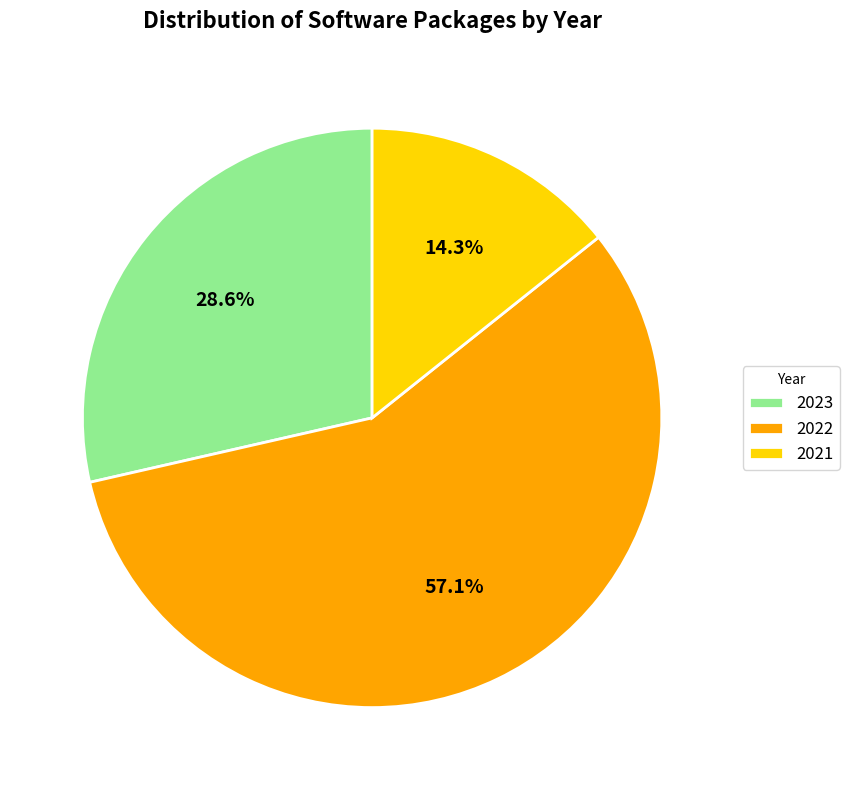

Rank the categories by value from lowest to highest.

2021, 2023, 2022